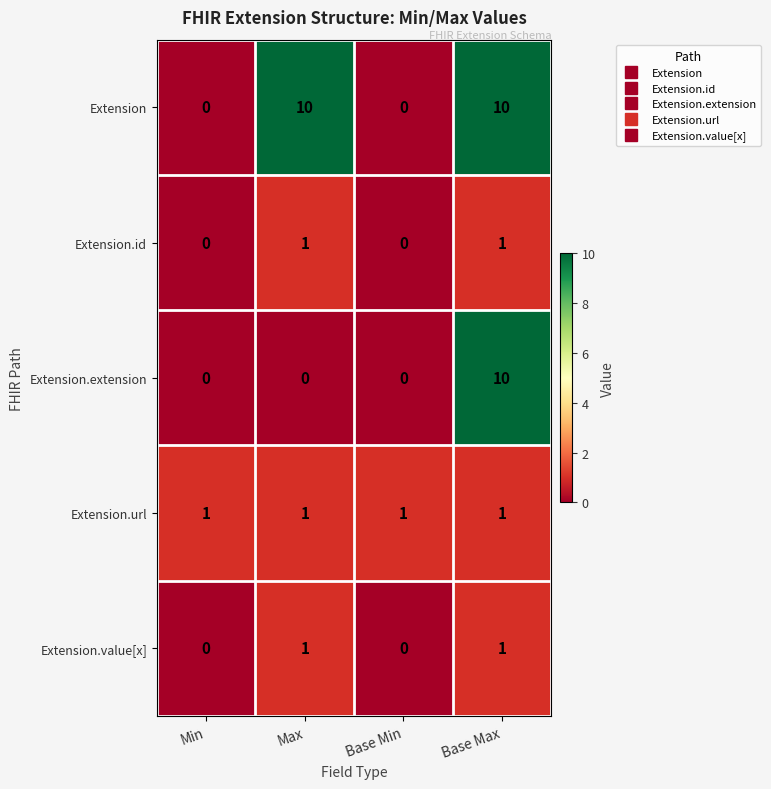

What is the maximum value shown in the chart?

10